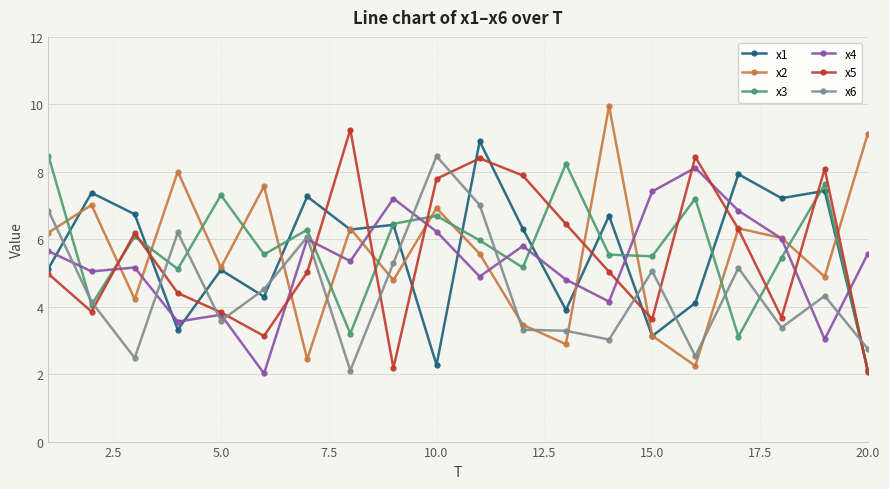

At how many categories does at least one series exceed 6?

20